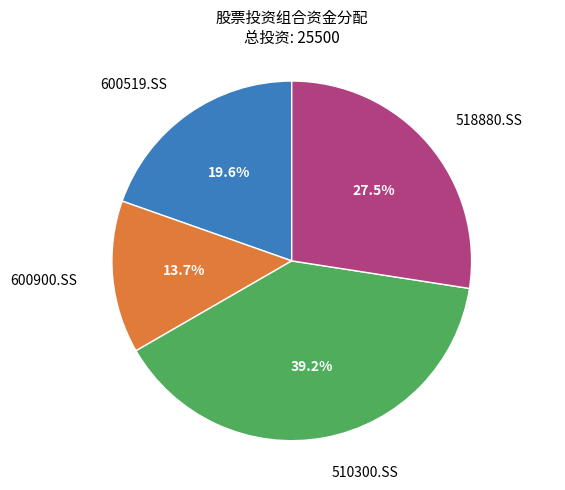

Is there any slice that represents more than half of the pie?

No